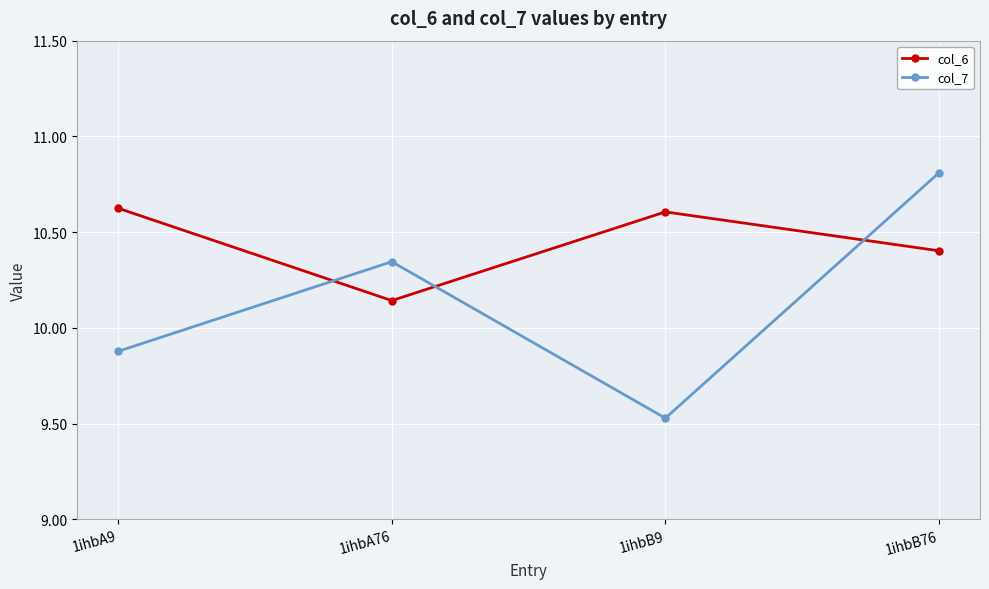

At which label does col_7 reach its minimum?

1ihbB9